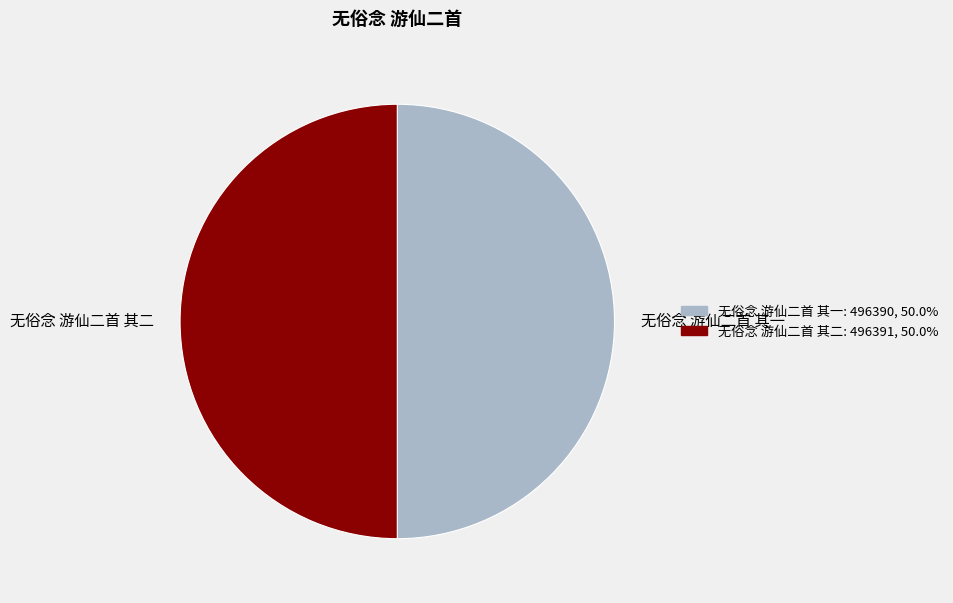

Combined, do 无俗念 游仙二首 其二 and 无俗念 游仙二首 其一 account for over 50%?

Yes